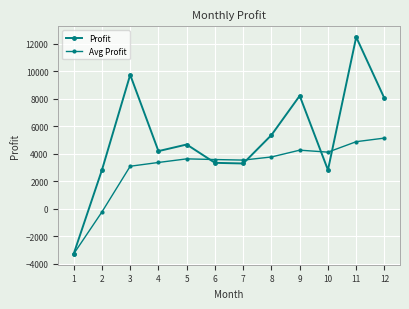

Does the chart have visible grid lines?

Yes